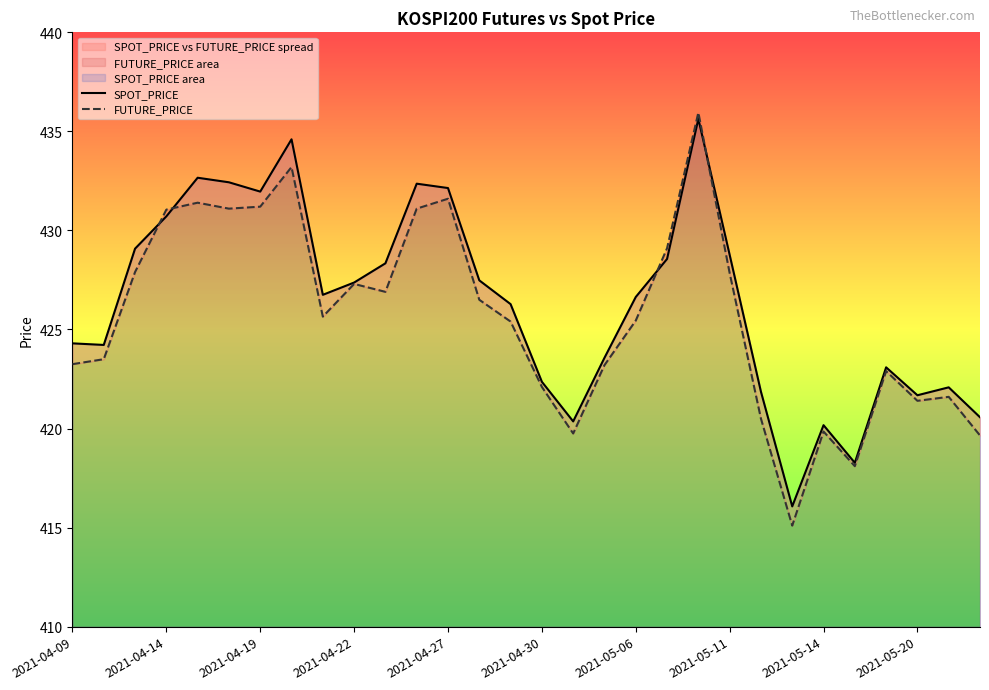

Rank the series by their maximum value, from lowest to highest.

SPOT_PRICE, FUTURE_PRICE